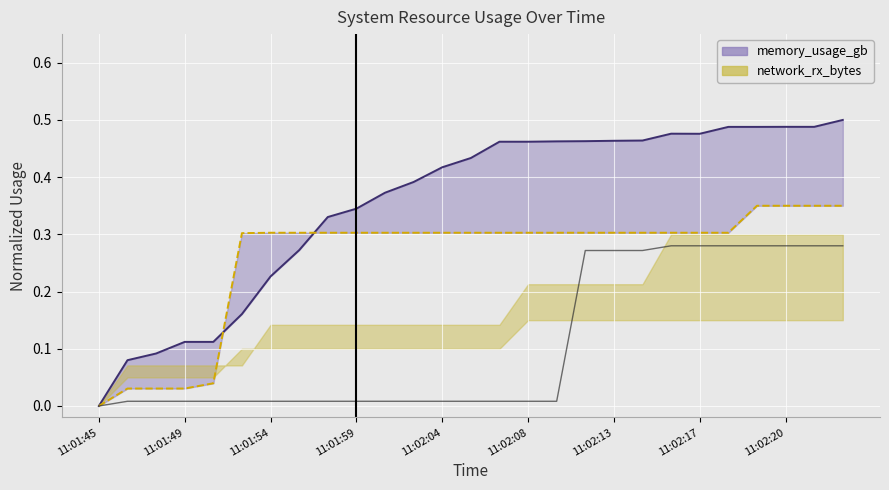

Which series has the widest spread of values?

memory (line)